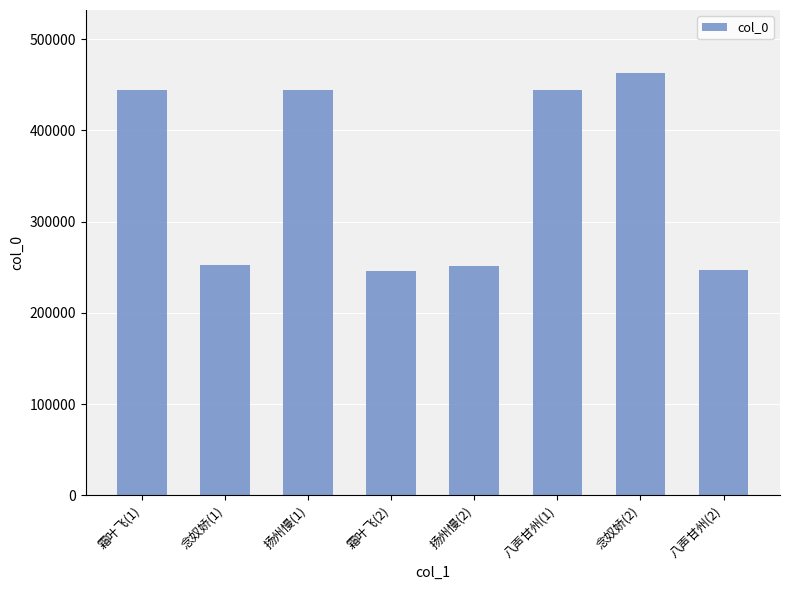

At which category does the chart reach its peak across all series?

念奴娇(2)